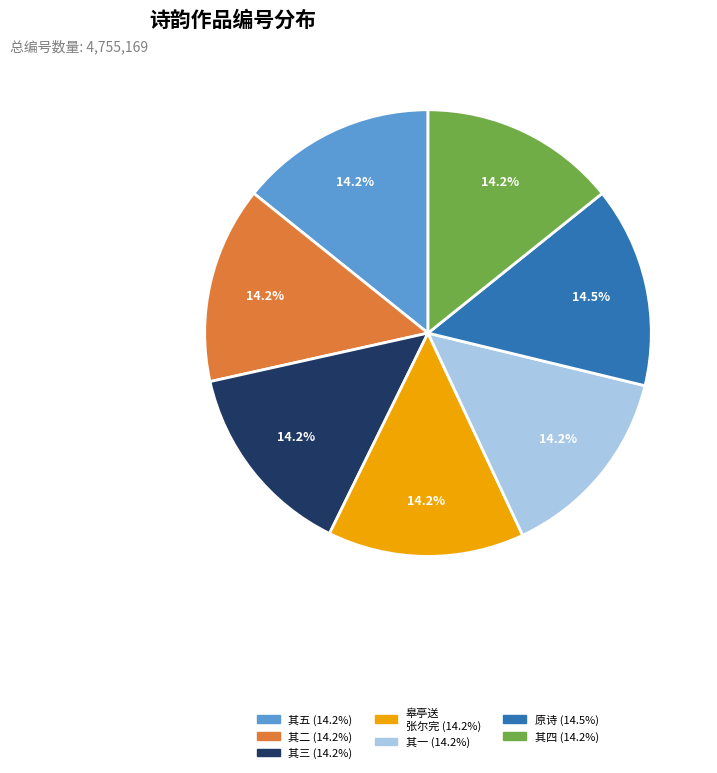

Is there any slice that represents more than half of the pie?

No